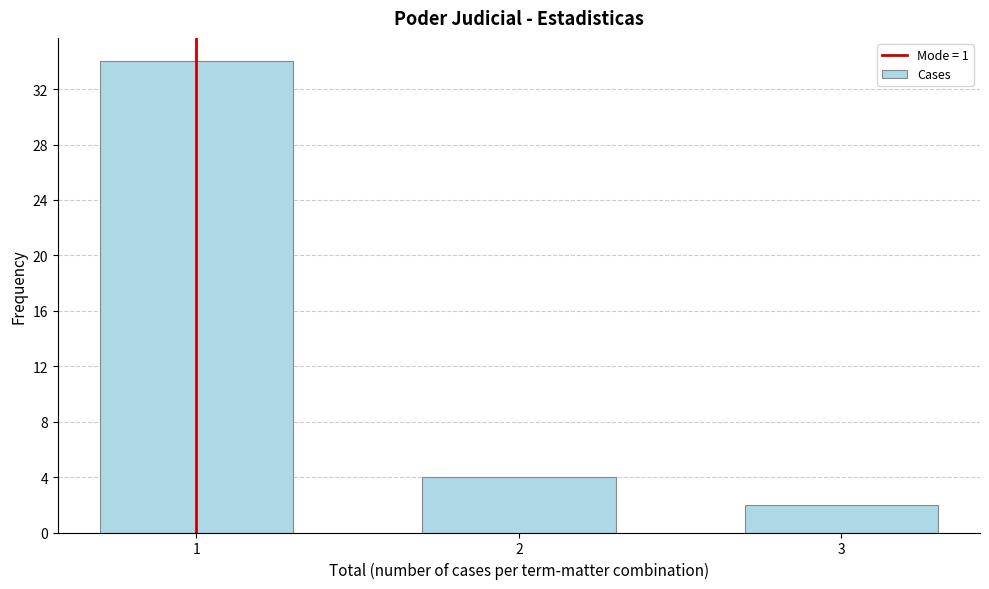

Reading left to right, list all the values displayed in this chart.

34	4	2